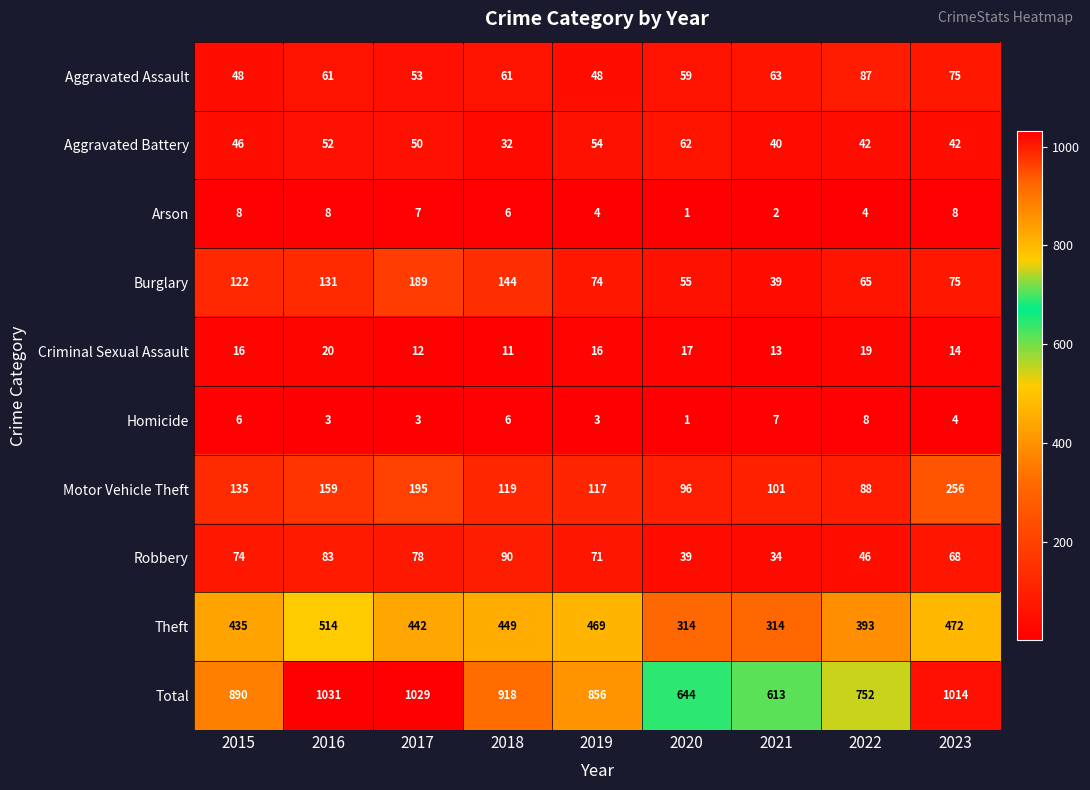

At which category is the sum across all series the highest?

2016